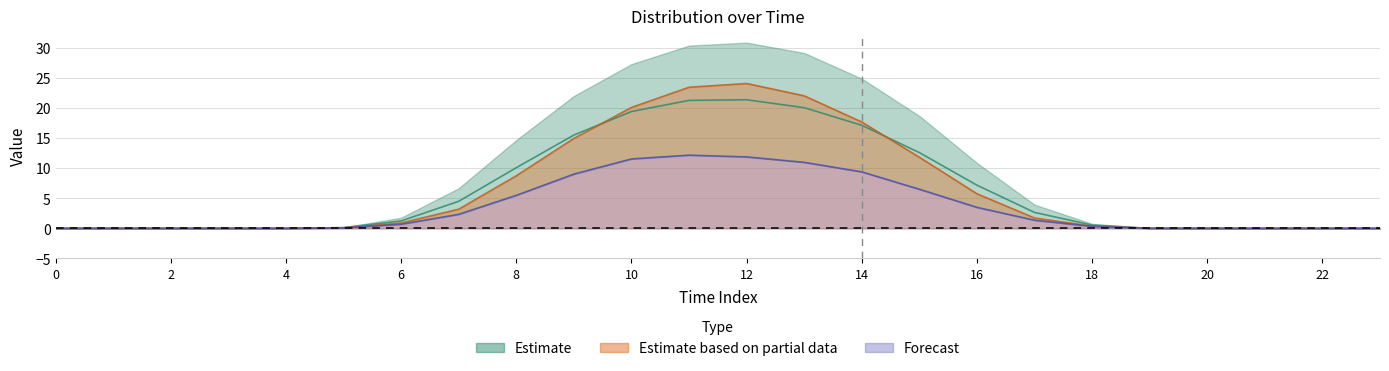

True or false: row_0.2 and row_0.0 cross at least once.

False